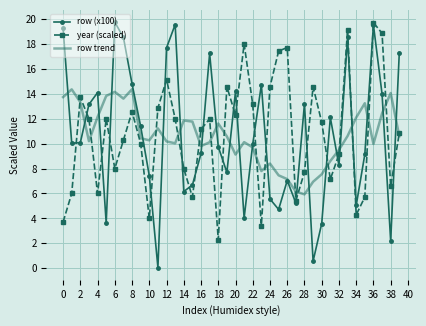

True or false: row trend and year (scaled) intersect in this chart.

True